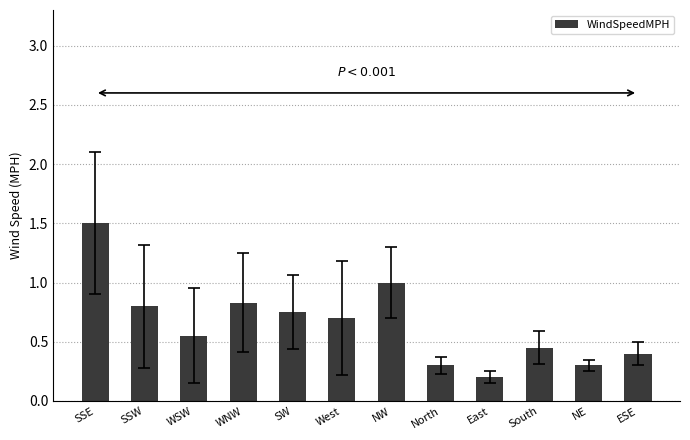

What is the value of the 7th bar from the left?

1.0